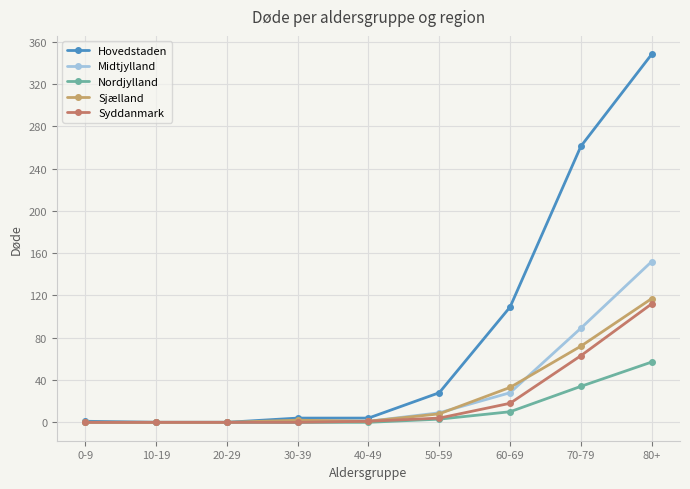

What is the label of the 4th point from the right?

50-59